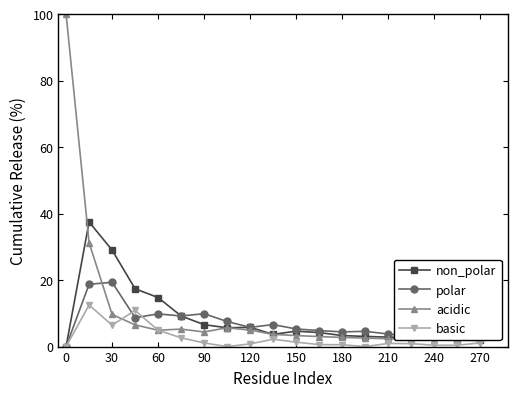

List the series in order of their overall mean, highest first.

acidic, non_polar, polar, basic